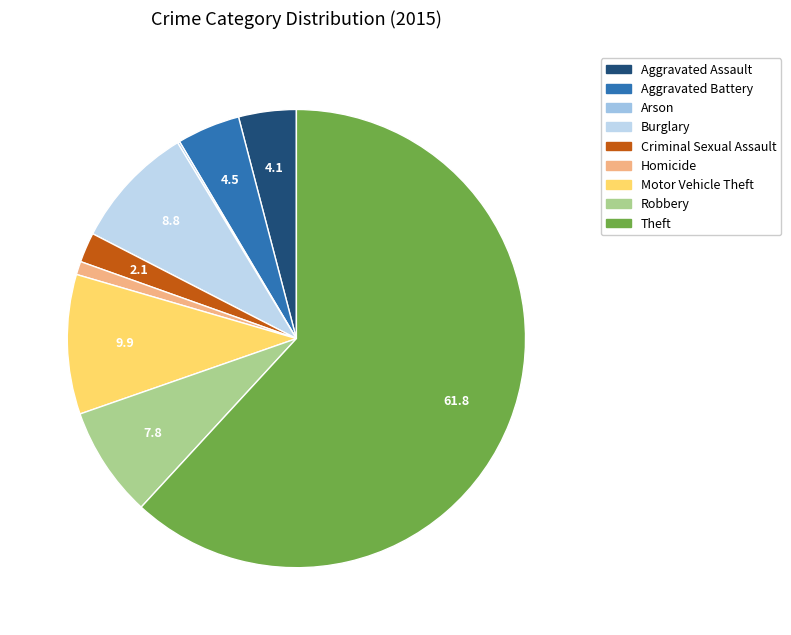

To the nearest percent, what is the difference between the Robbery and Arson slice percentages?

8%